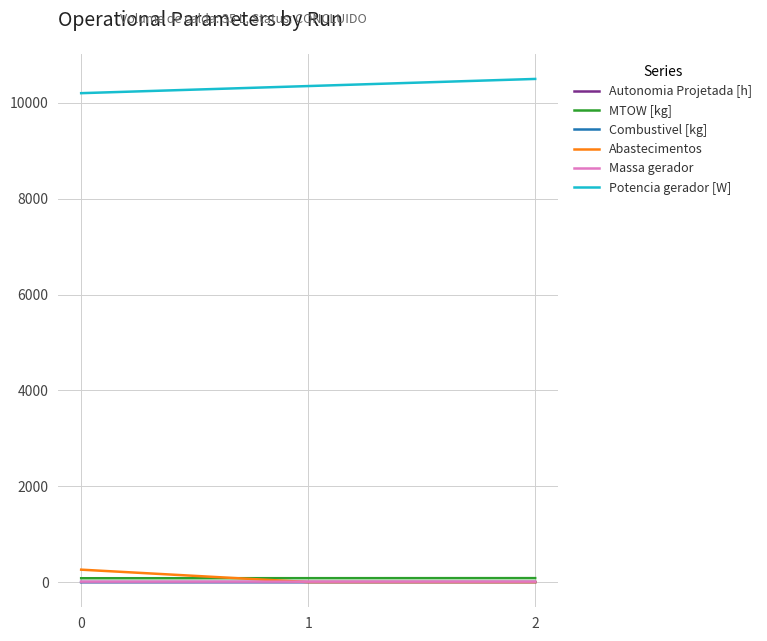

Which series has the largest total across all categories?

Potencia gerador [W]